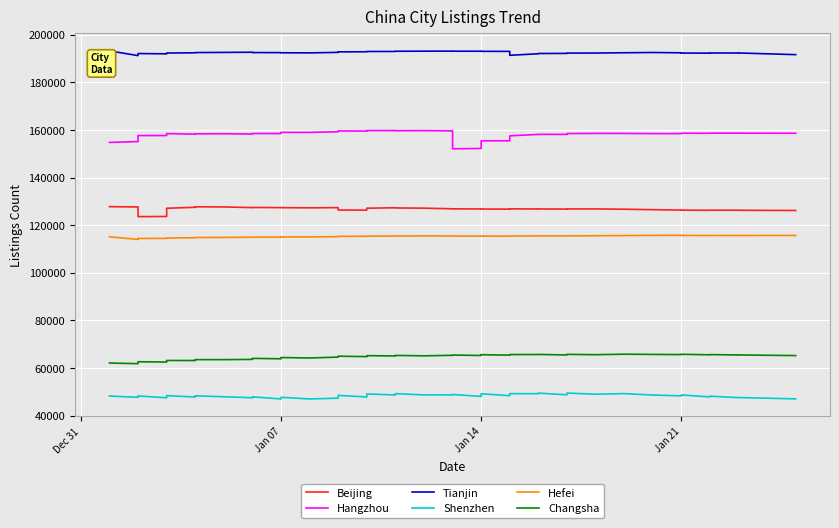

What is the value of the Changsha point at the 40th from the left?

65269